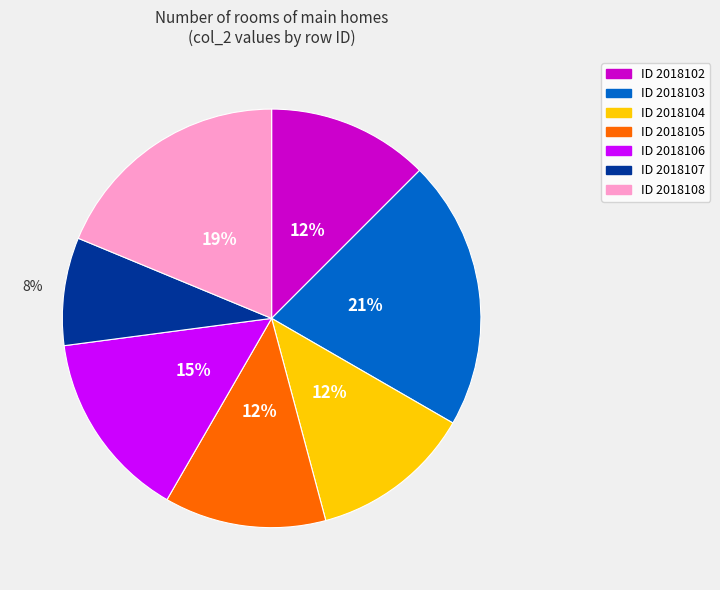

Count the number of slices in the pie.

7